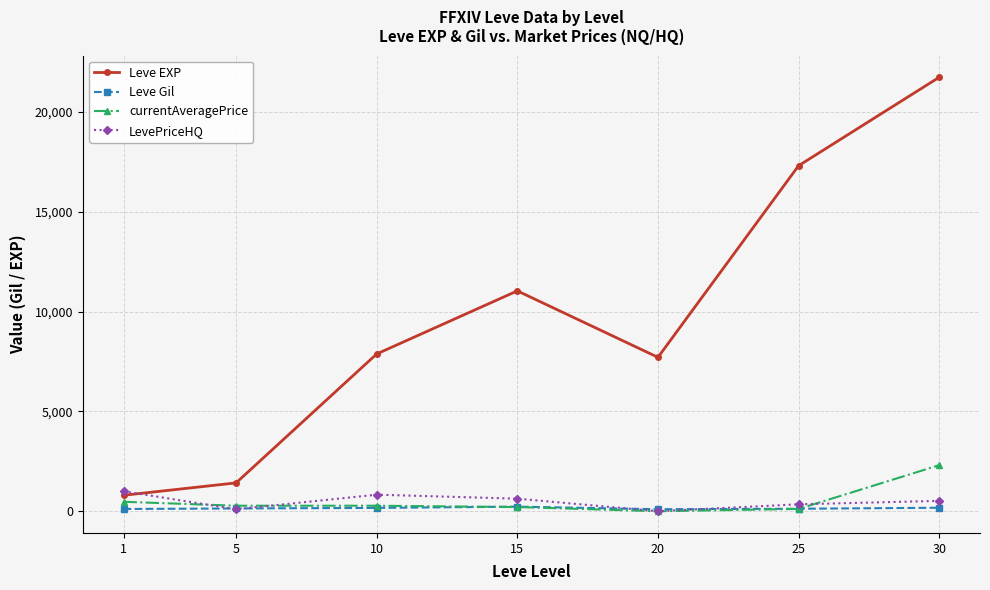

Where does the currentAveragePrice series first go above 276?

1